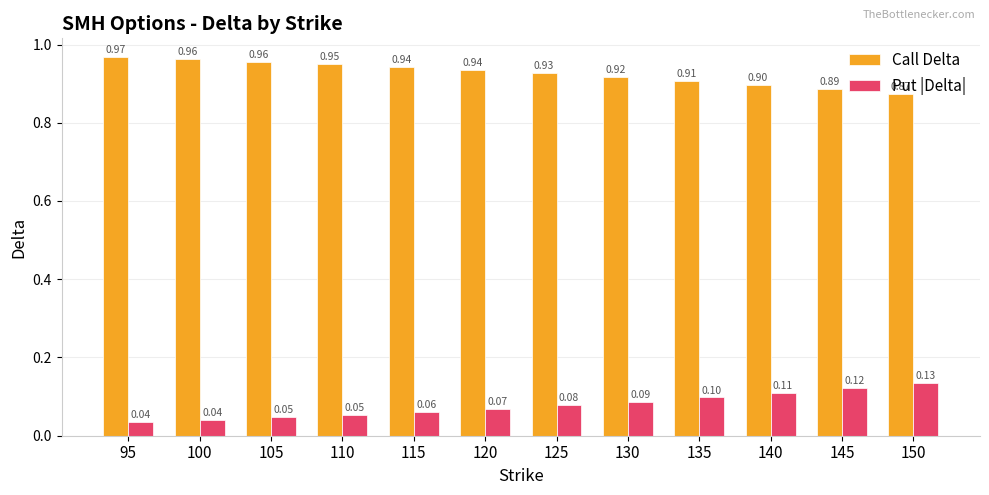

Which series has the largest total across all categories?

Call Delta